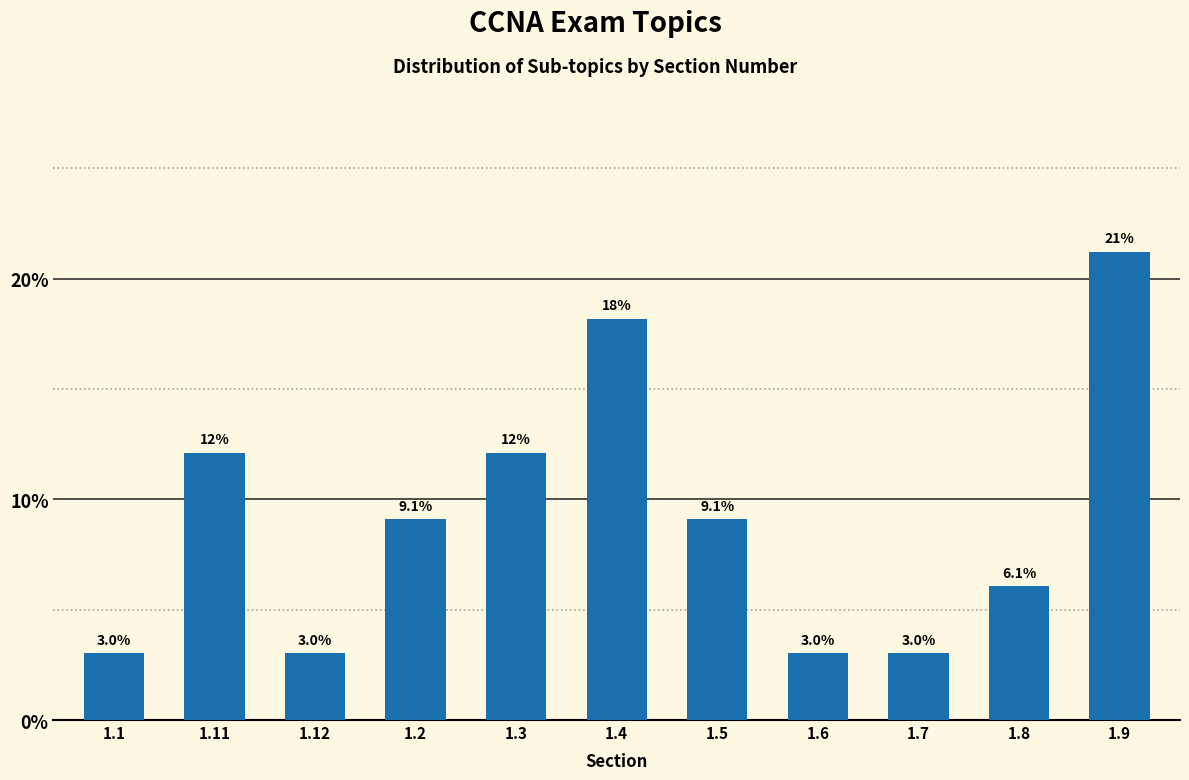

Reading right to left, extract all data points from this chart.

1.9=21.2	1.8=6.1	1.7=3.0	1.6=3.0	1.5=9.1	1.4=18.2	1.3=12.1	1.2=9.1	1.12=3.0	1.11=12.1	1.1=3.0